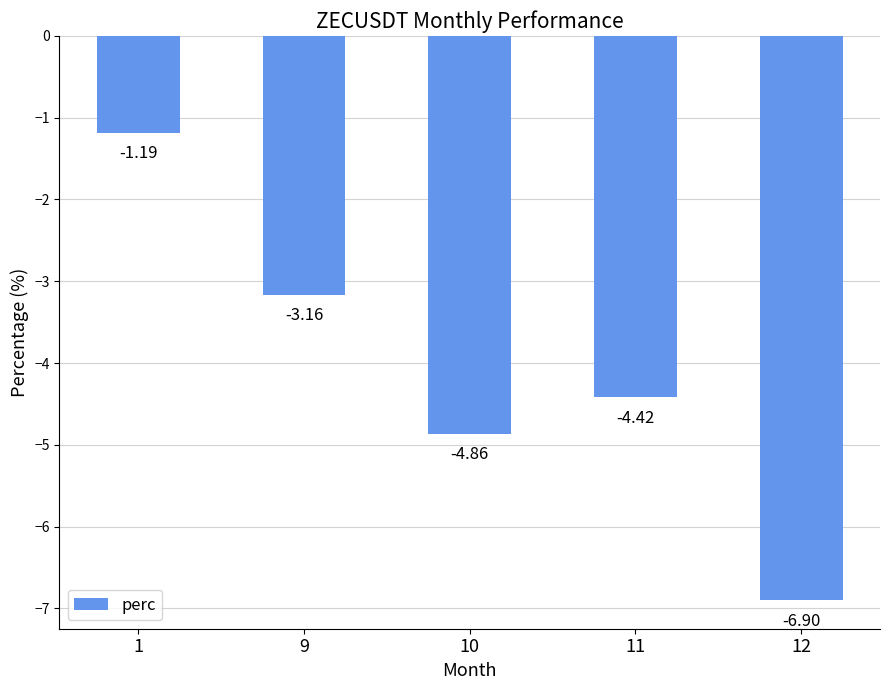

What is the sum of the values at 10 and 9?

-8.0